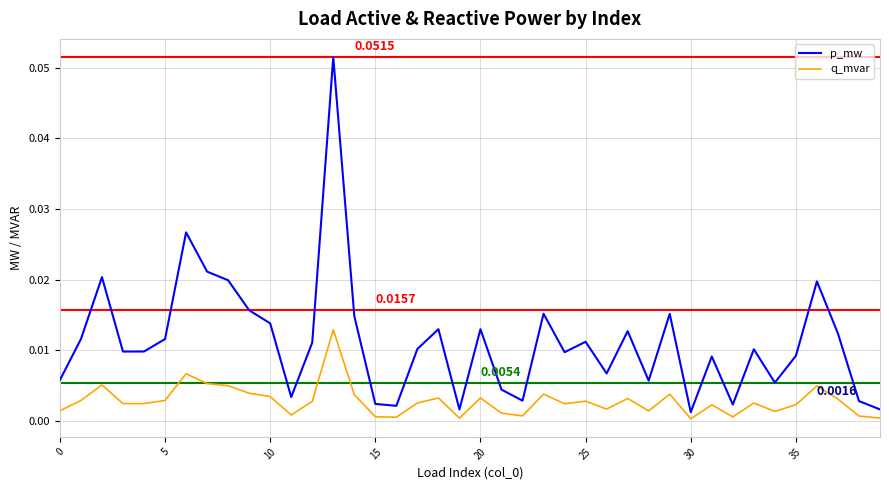

True or false: q_mvar and p_mw intersect in this chart.

False